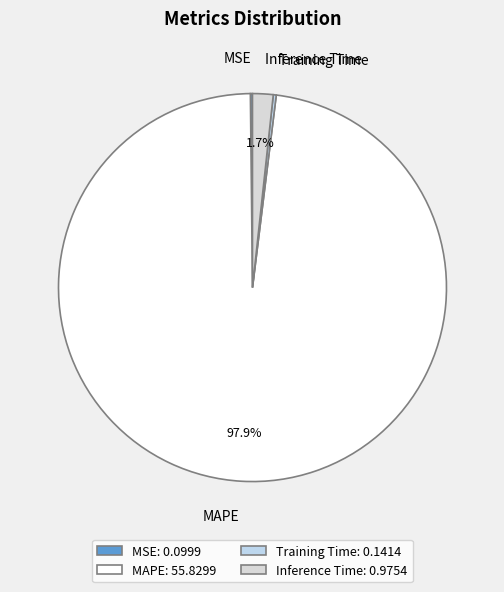

Is there a majority slice in this chart?

Yes